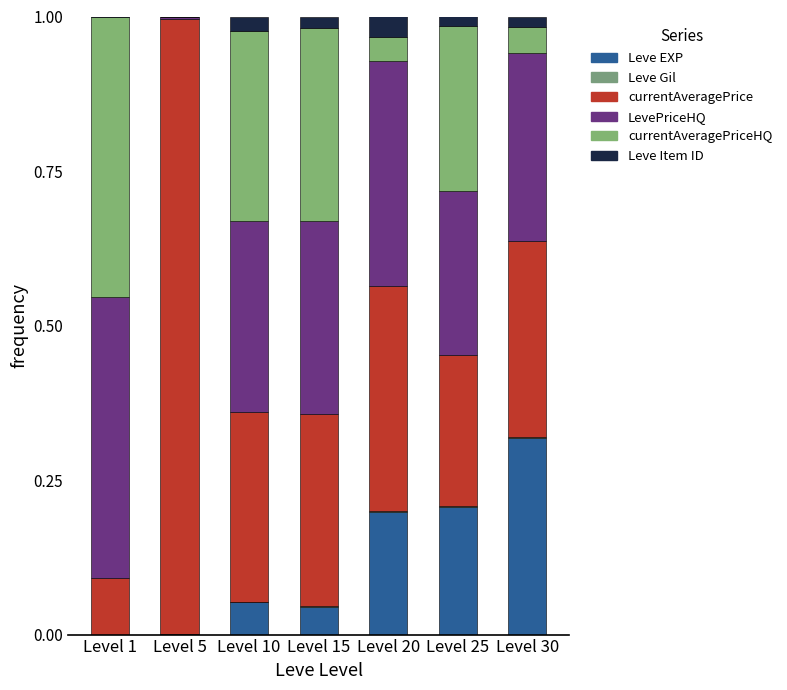

What is the approximate value of LevePriceHQ at Level 10?

0.3